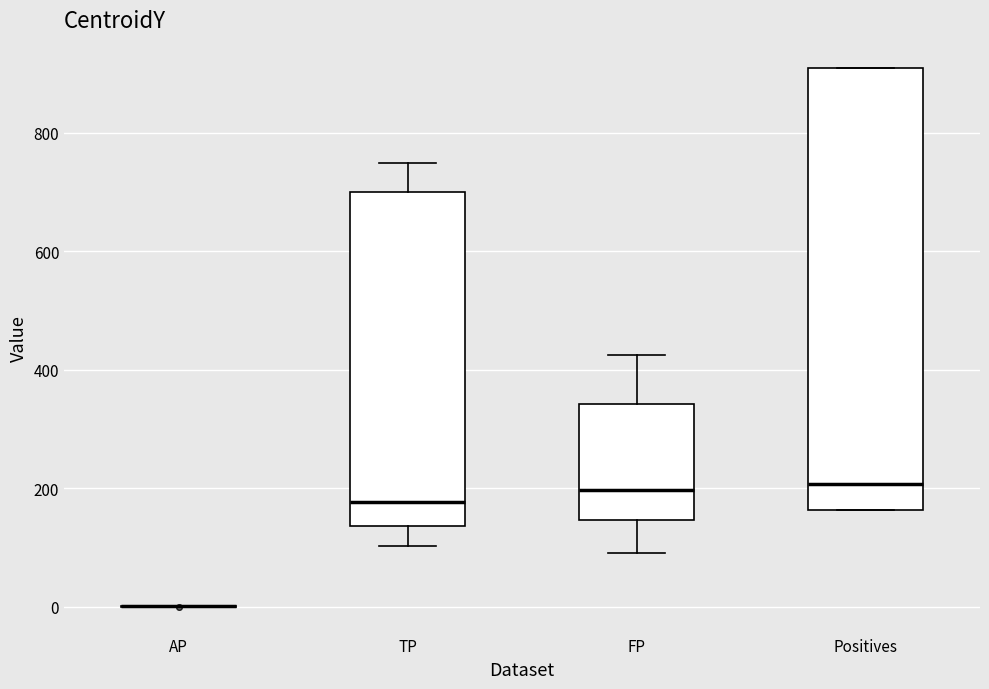

Reading left to right, read every box against the y-axis: the position of its median line, the range the box covers, and the ends of its whiskers. The values are not printed on the chart, so give them approximately, as read against the axis.

AP: box collapsed to a line at 0, whiskers 0 to 0
TP: median 180, box 140 to 700, whiskers 100 to 760
FP: median 200, box 140 to 340, whiskers 100 to 420
Positives: median 200, box 160 to 920, whiskers 160 to 920